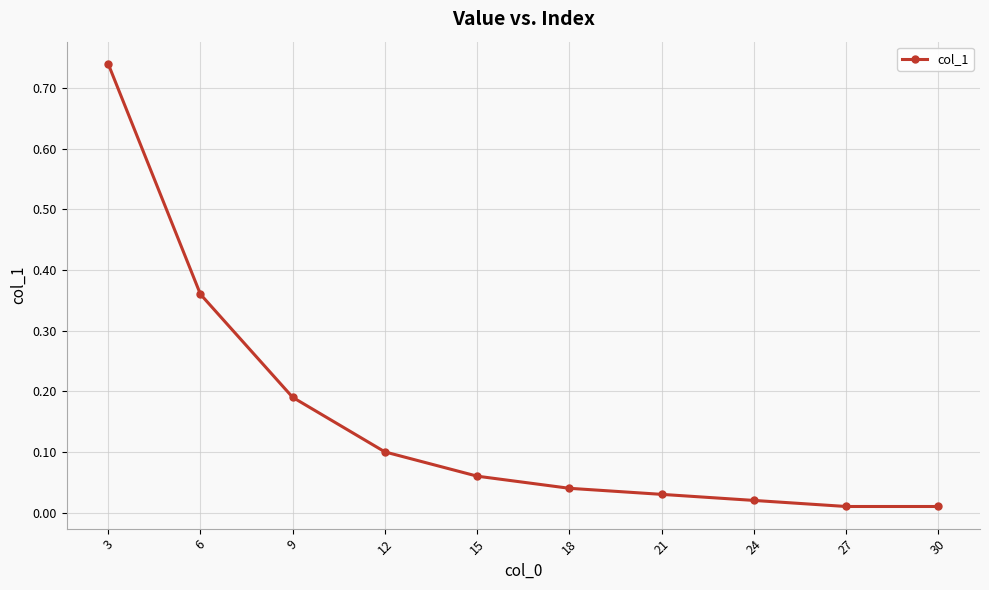

What is the sum of all values?

1.6